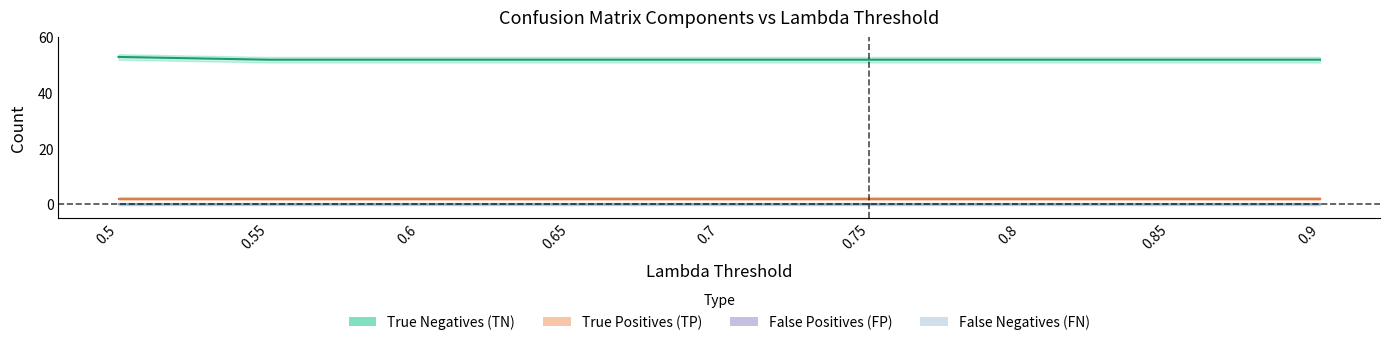

List the labels in order of False Negatives (FN) value, smallest first.

0.5, 0.55, 0.6, 0.65, 0.7, 0.75, 0.8, 0.85, 0.9